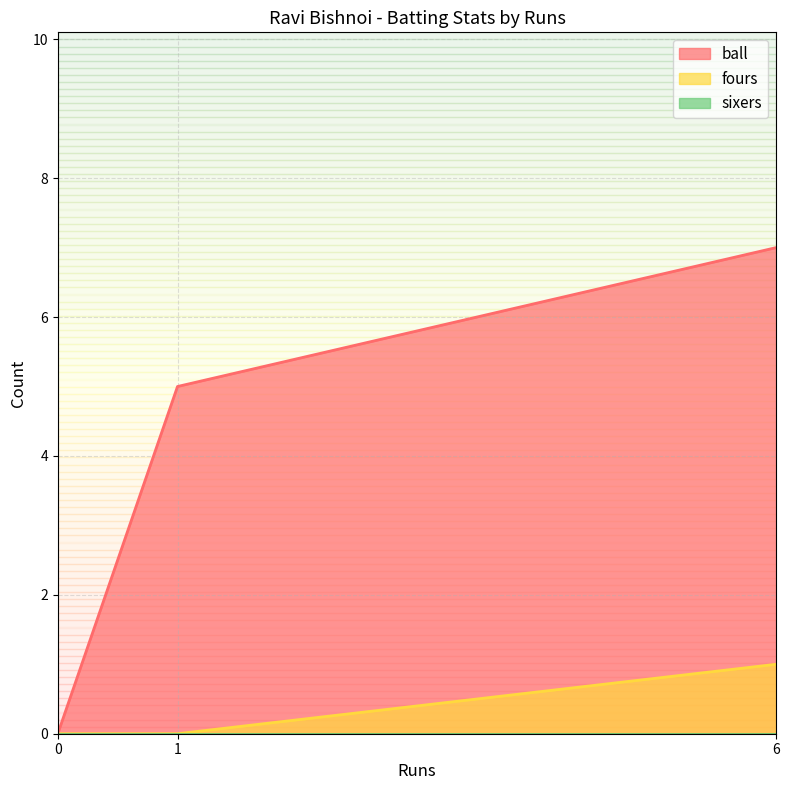

True or false: fours has a value of 0 at 1.

True